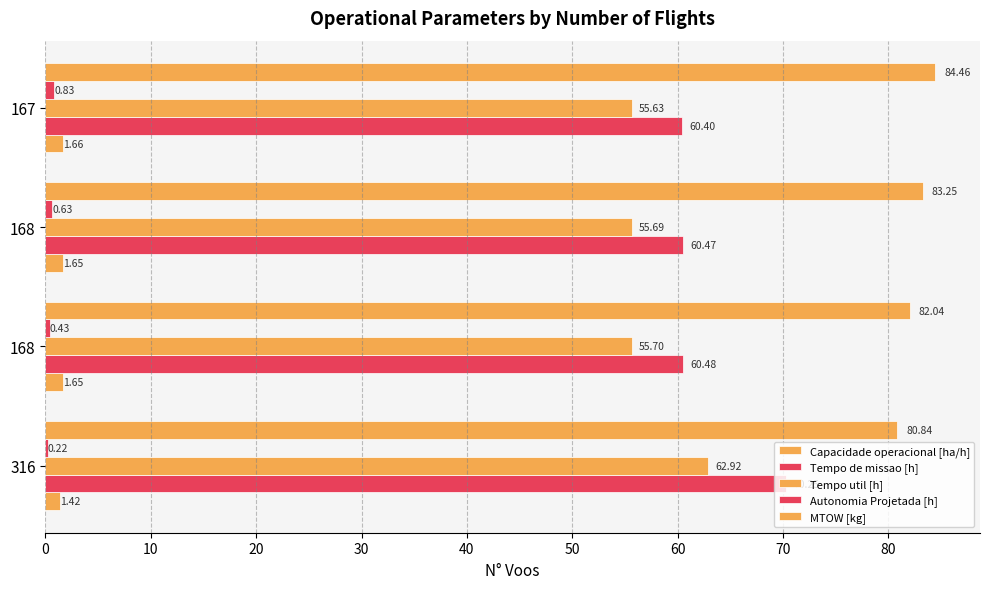

What is the difference between the maximum and minimum values in the Tempo util [h] series?

7.3